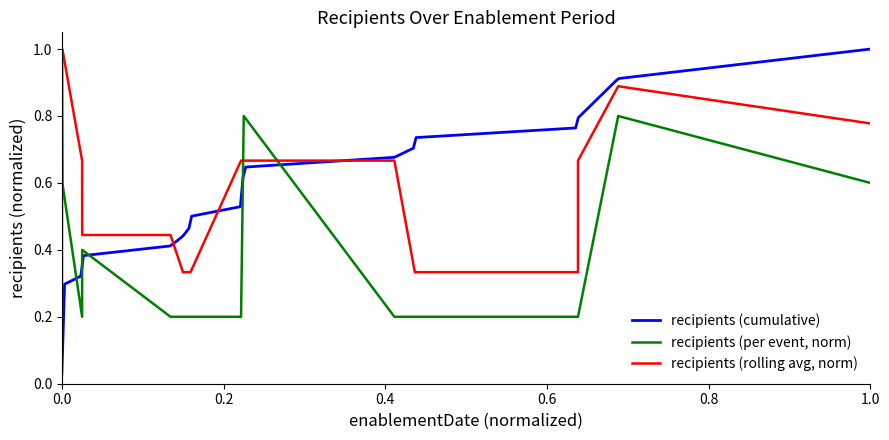

Does the chart have visible grid lines?

No